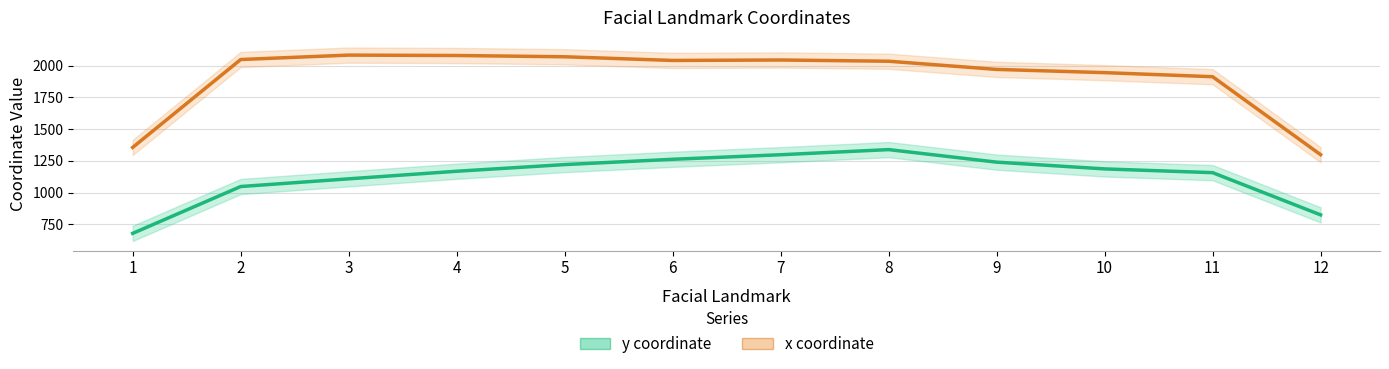

What is the difference between the maximum and minimum values in the y coordinate series?

660.4